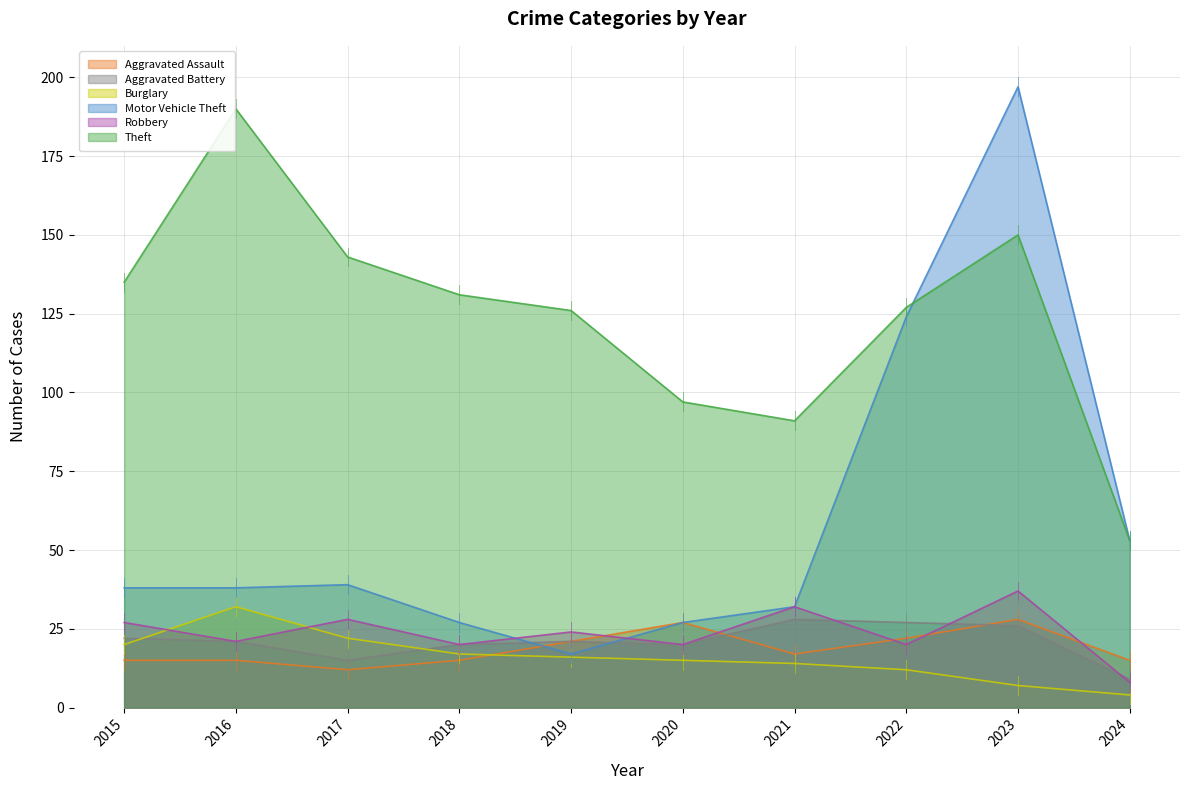

Count the number of categories in the chart.

10